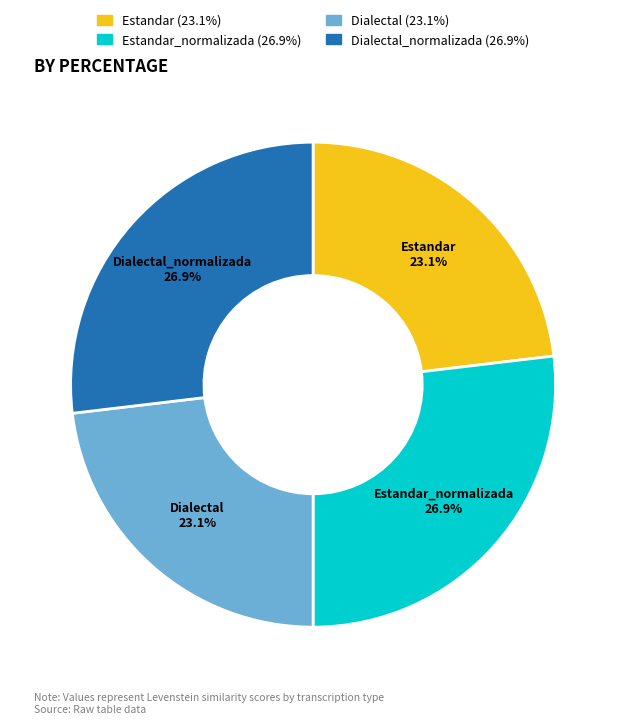

Between Dialectal (23.1%) and Estandar_normalizada (26.9%), which is larger?

Estandar_normalizada (26.9%)